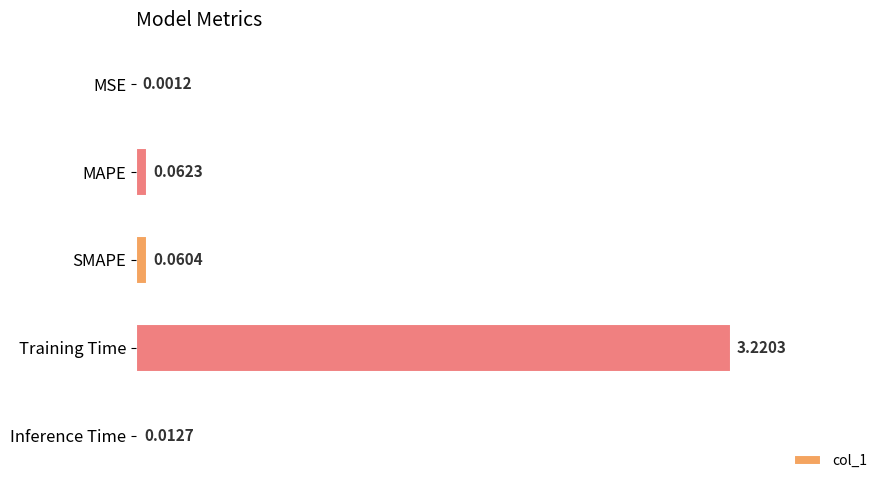

At which label is the value closest to 1?

MAPE